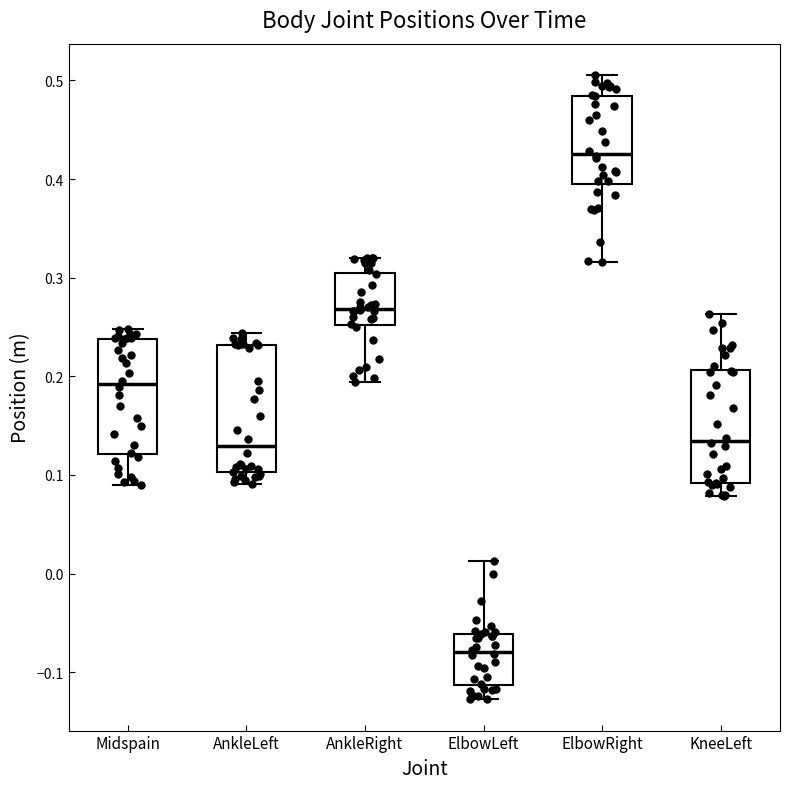

Which box has the highest median line?

ElbowRight